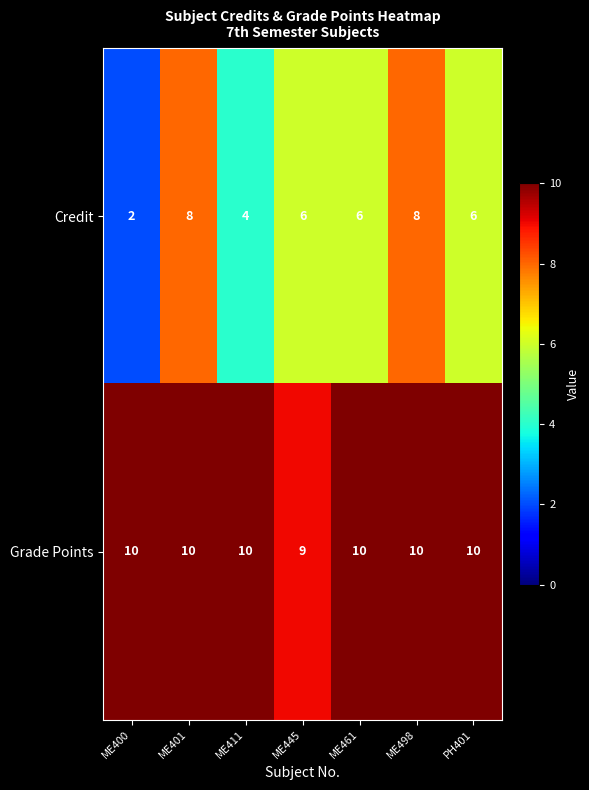

What is the average value of the Credit series?

6